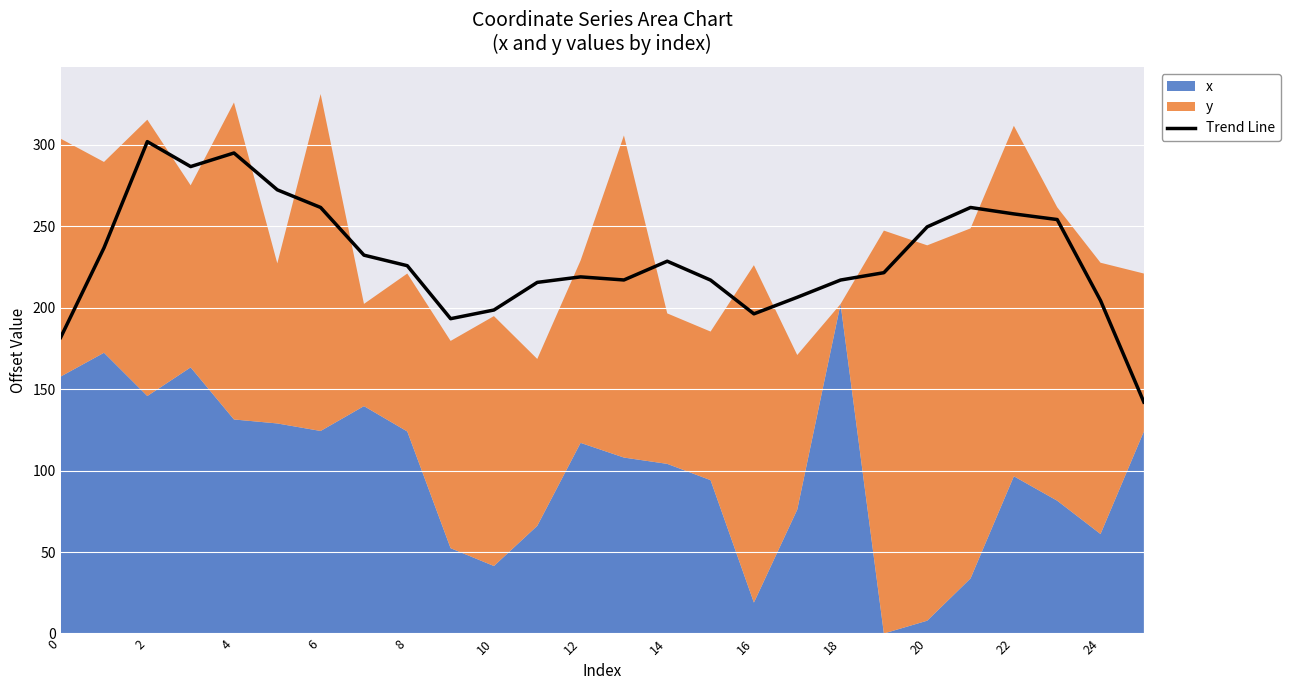

What is the greatest value displayed?

301.9